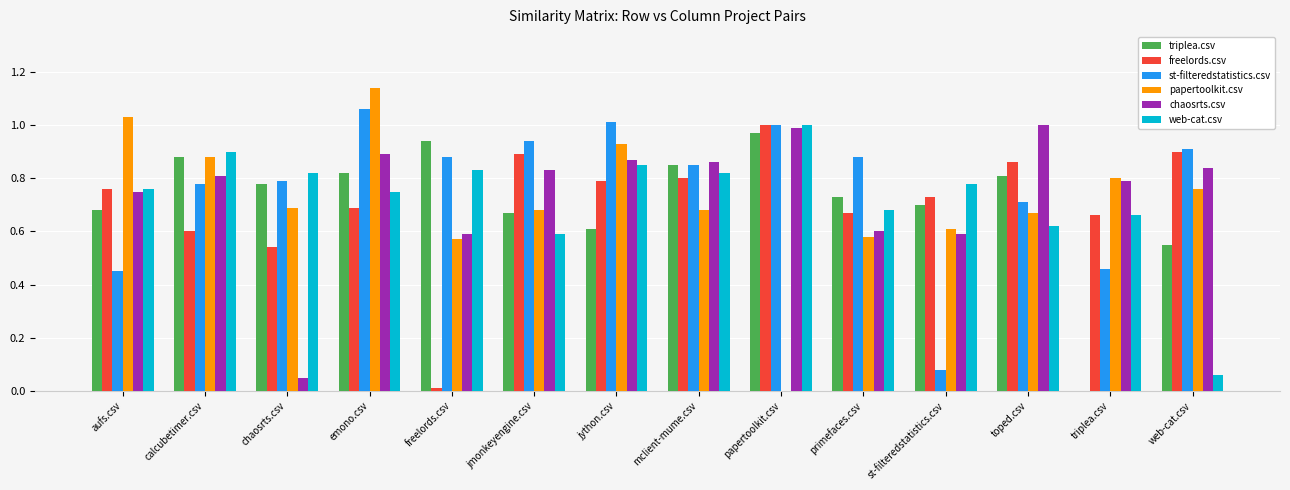

What are all the series names shown in the legend?

triplea.csv, freelords.csv, st-filteredstatistics.csv, papertoolkit.csv, chaosrts.csv, web-cat.csv